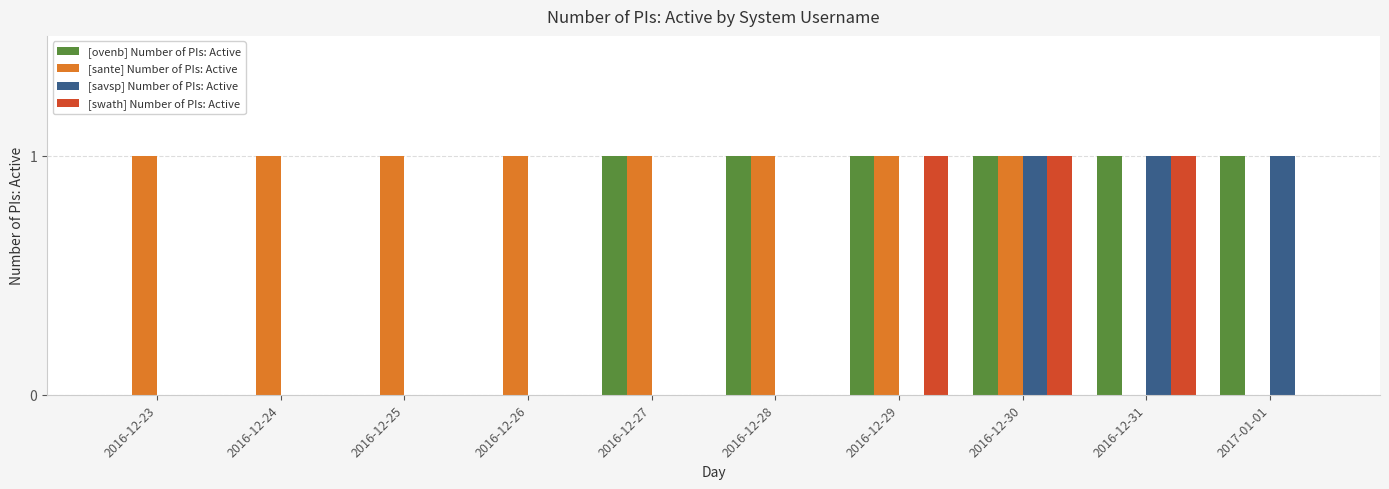

How many groups of bars are there?

10